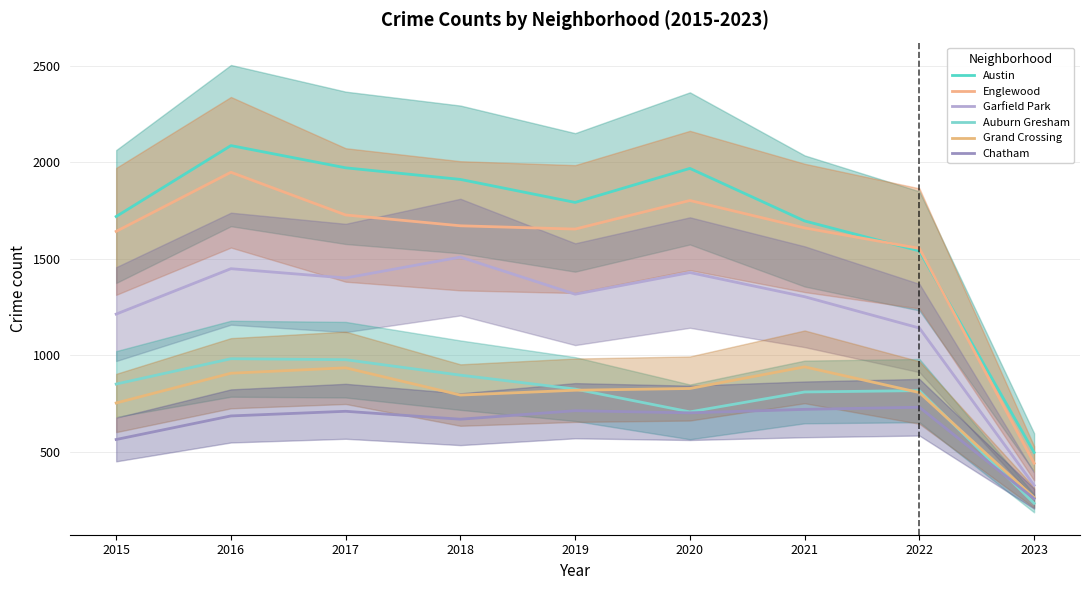

How many interior local valleys does the Auburn Gresham series have?

1